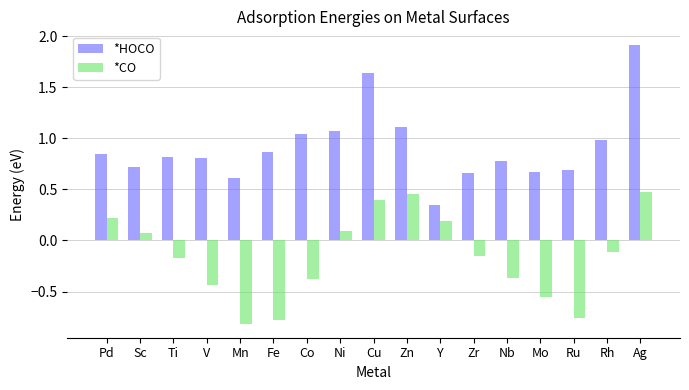

List the series in order of their peak value, highest first.

*HOCO, *CO